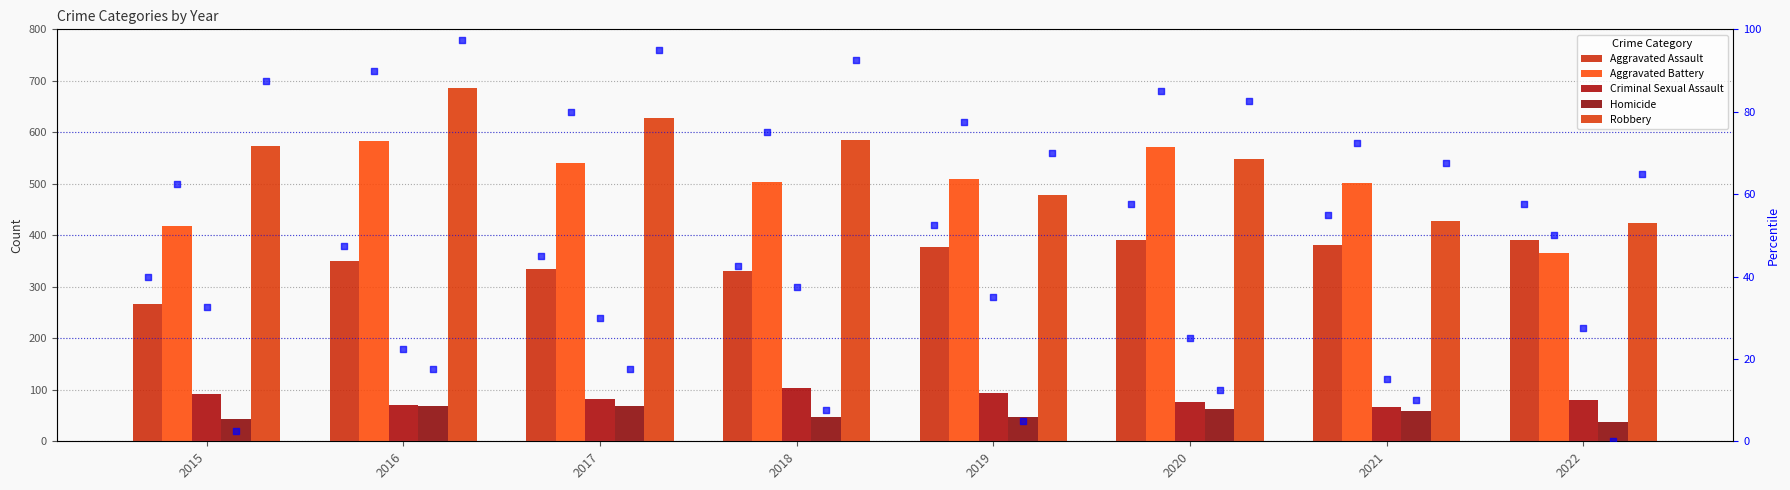

Which series contains the highest Y value?

Robbery